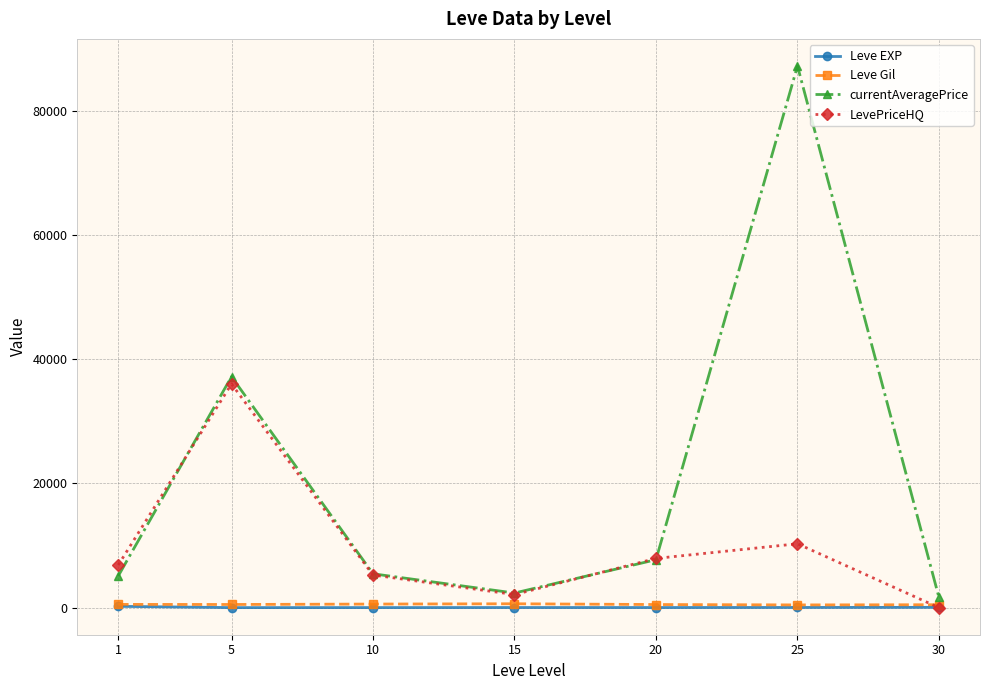

The value of currentAveragePrice at 25 is 87172.3. True or false?

True